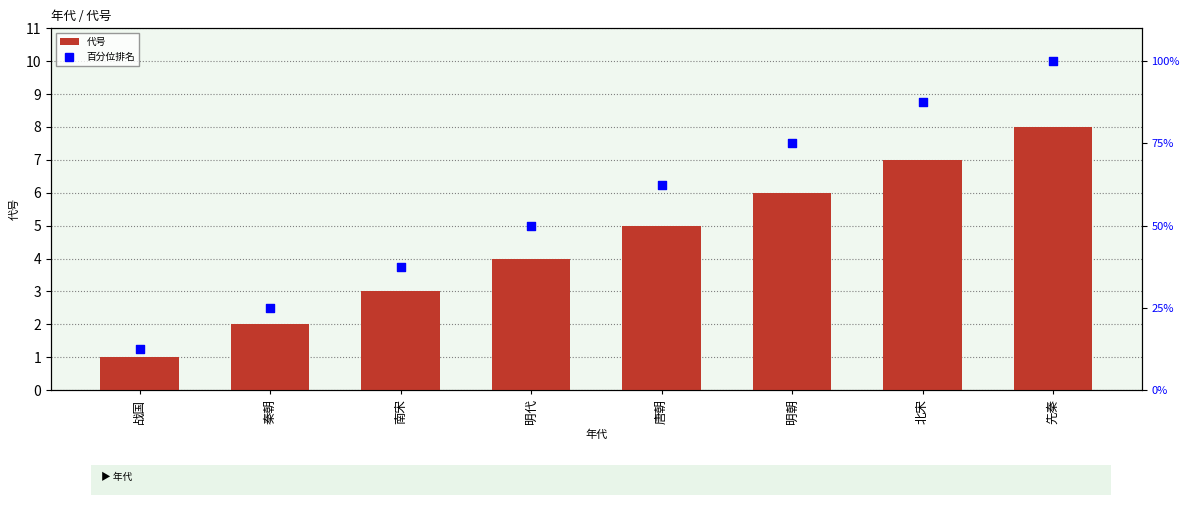

What is the total value across all series at 南宋?

40.5